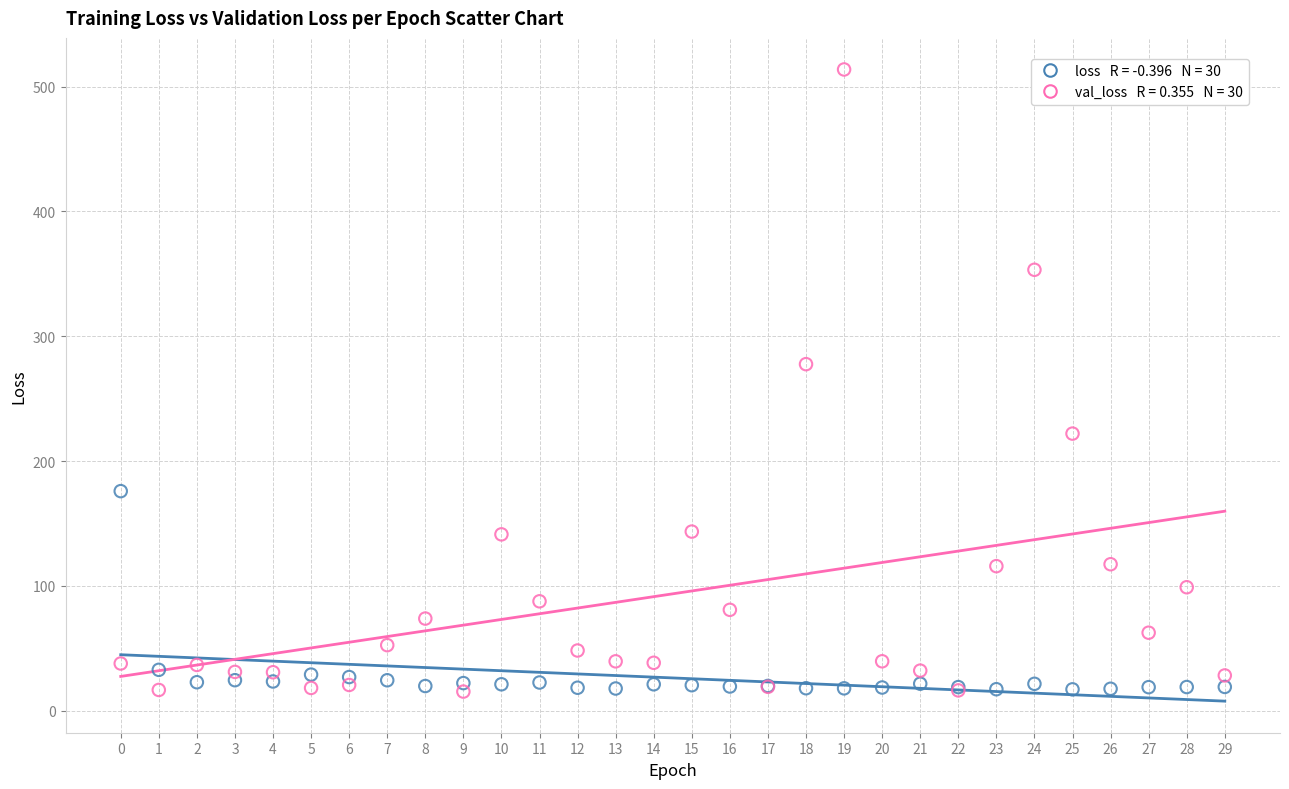

Across all series, what Y value is closest to 264?

277.6